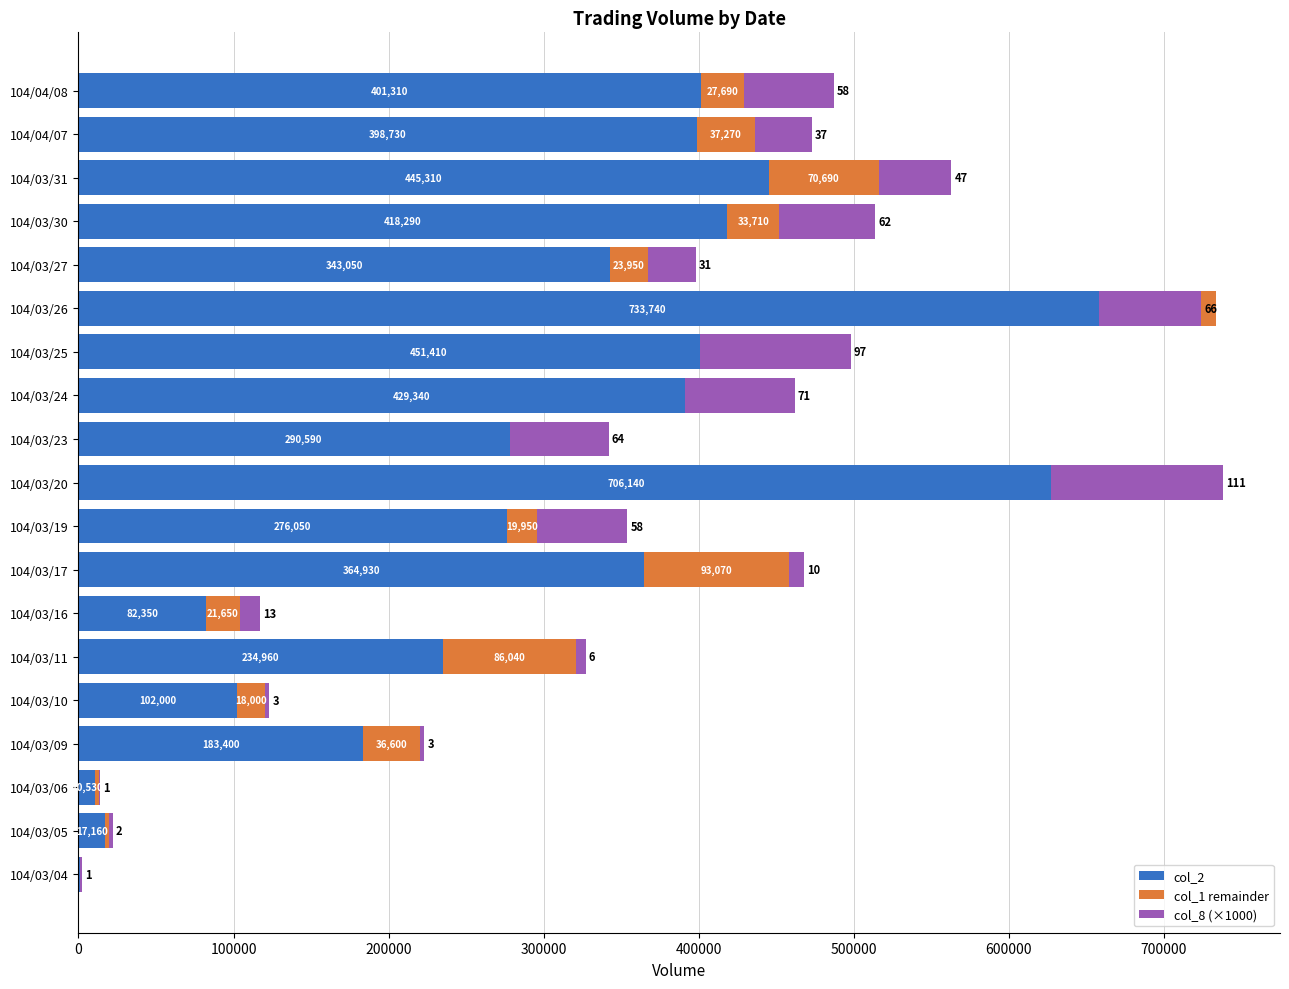

The value of col_8 (×1000) at 104/04/08 is 27228. True or false?

False